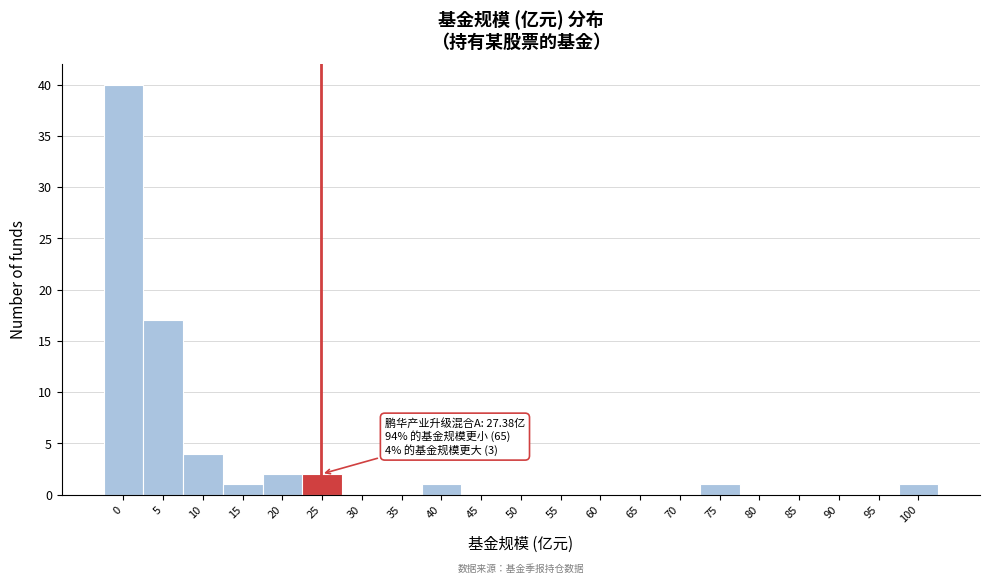

Reading left to right, transcribe all the data shown in this chart.

0=40	5=17	10=4	15=1	20=2	25=2	30=0	35=0	40=1	45=0	50=0	55=0	60=0	65=0	70=0	75=1	80=0	85=0	90=0	95=0	100=1